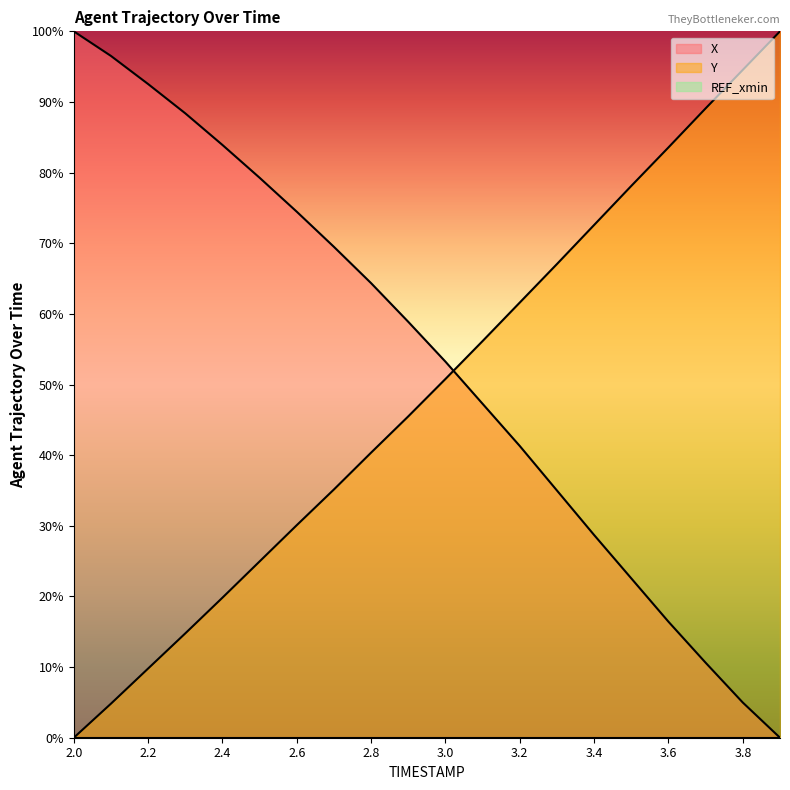

Which series has the largest total across all categories?

X